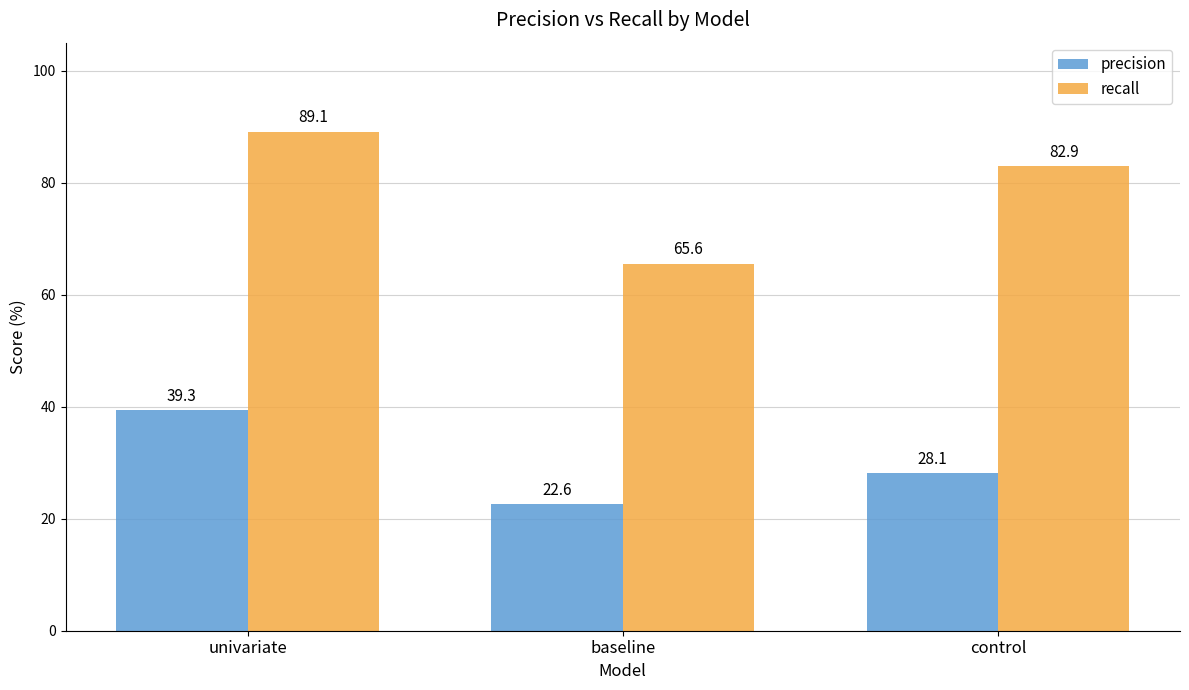

What is the average value of the recall series?

79.2